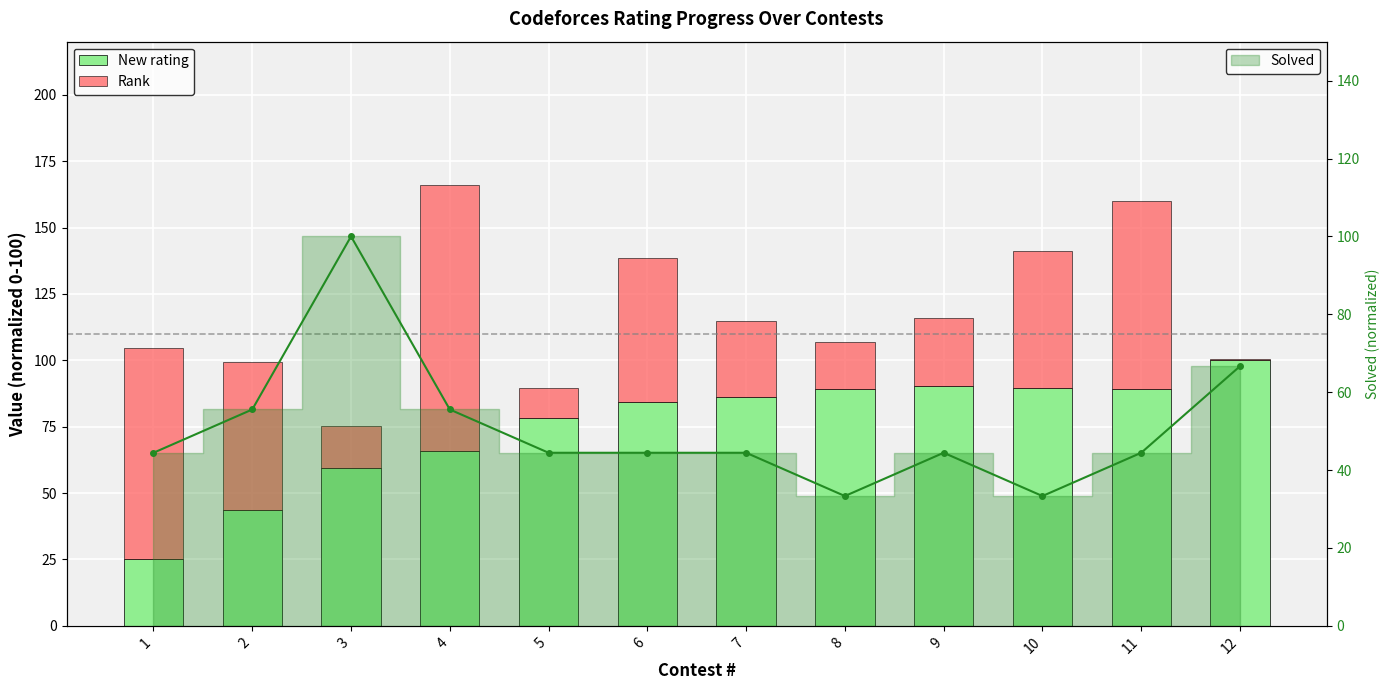

Is it true that Solved (line) equals 33.3 at 8?

True